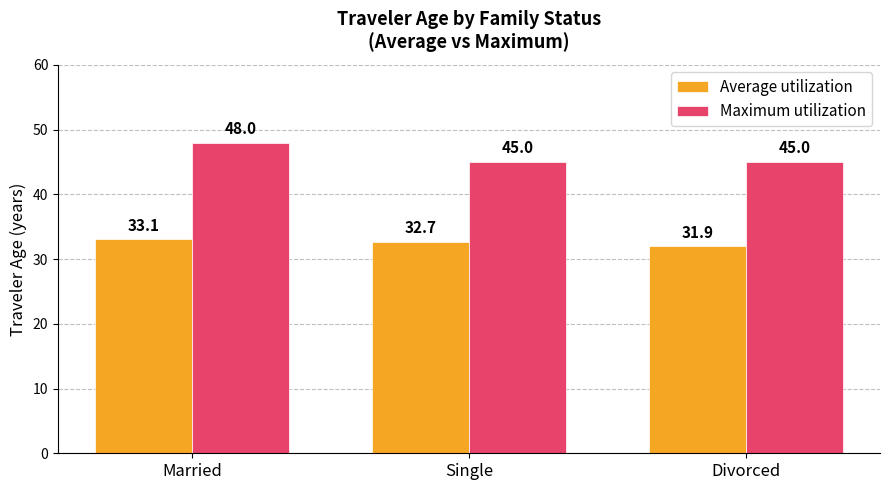

What is the maximum value for Average utilization?

33.1